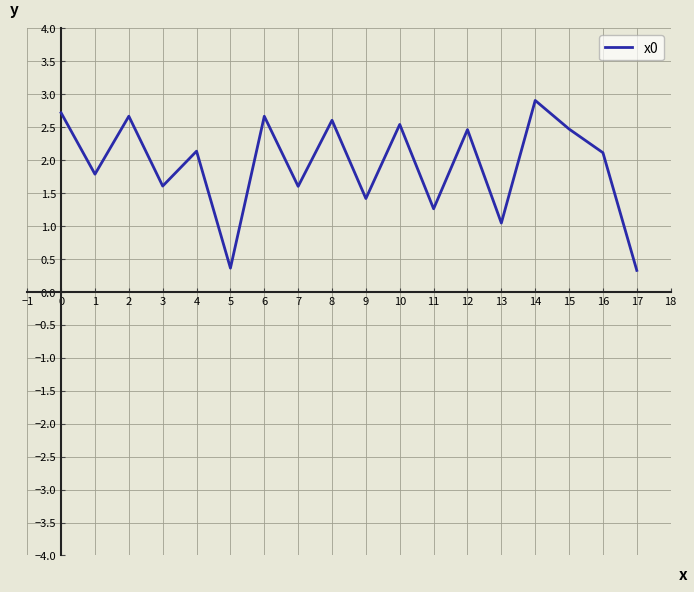

At which label is the value closest to 1?

13